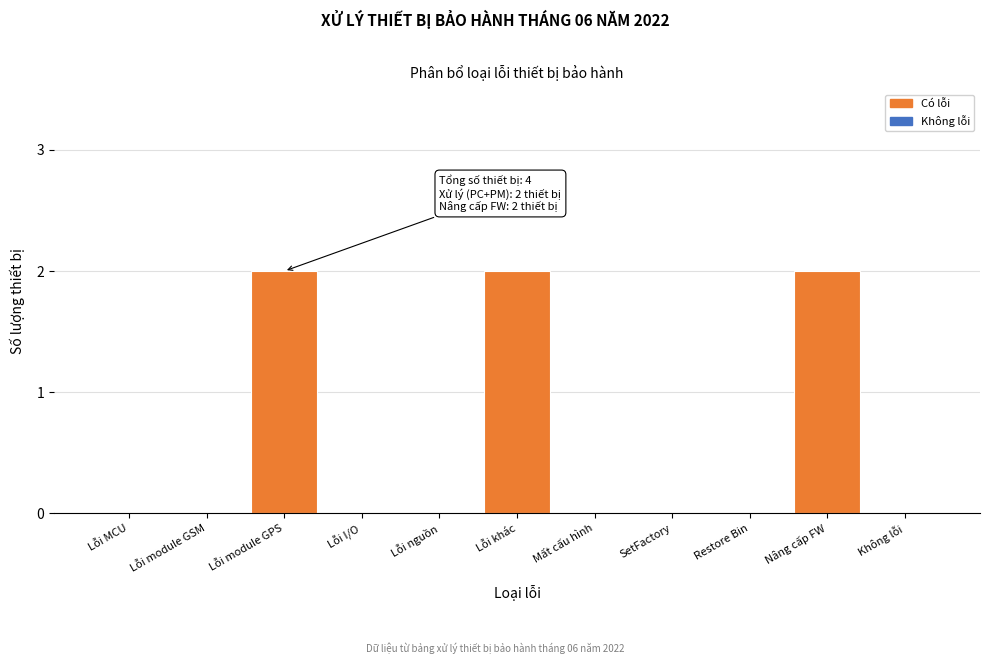

Reading left to right, transcribe all the data shown in this chart.

Lỗi MCU=0	Lỗi module GSM=0	Lỗi module GPS=2	Lỗi I/O=0	Lỗi nguồn=0	Lỗi khác=2	Mất cấu hình=0	SetFactory=0	Restore Bin=0	Nâng cấp FW=2	Không lỗi=0